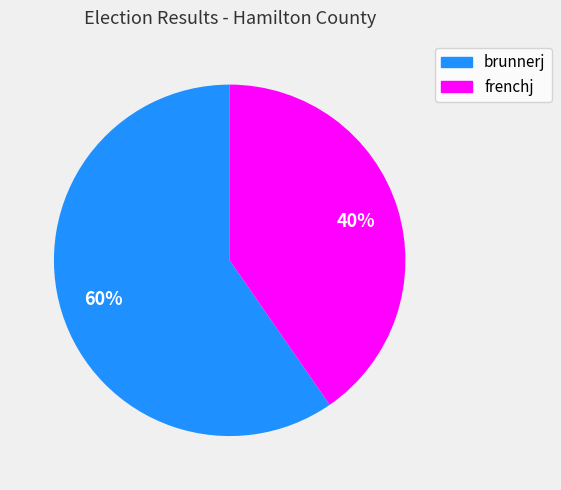

To the nearest percent, what portion does frenchj represent?

40%